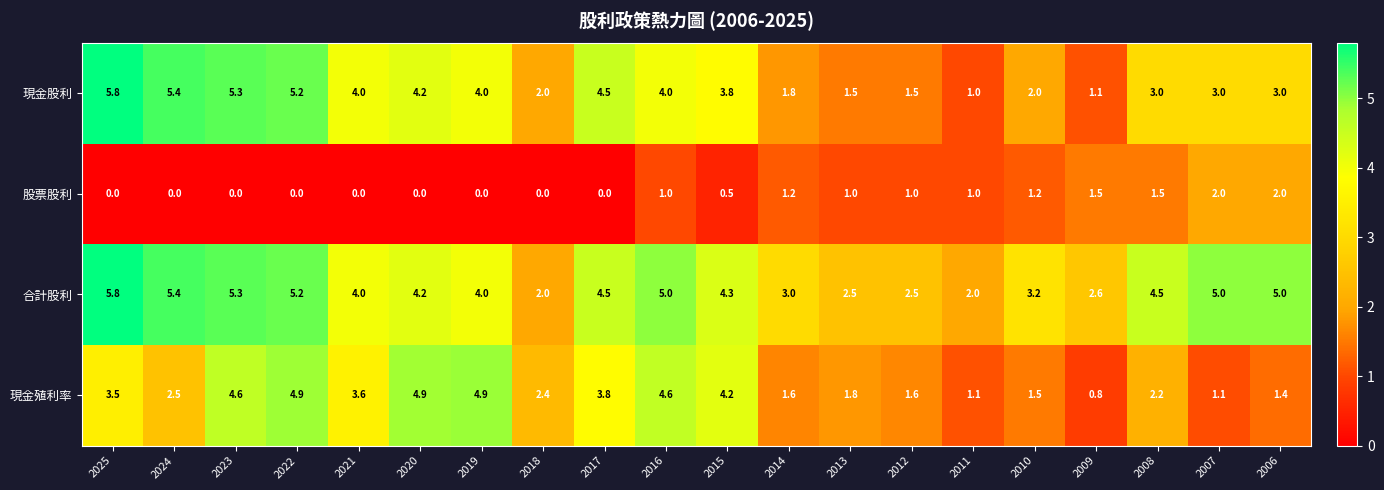

The value of 合計股利 at 2014 is 1.2. True or false?

False